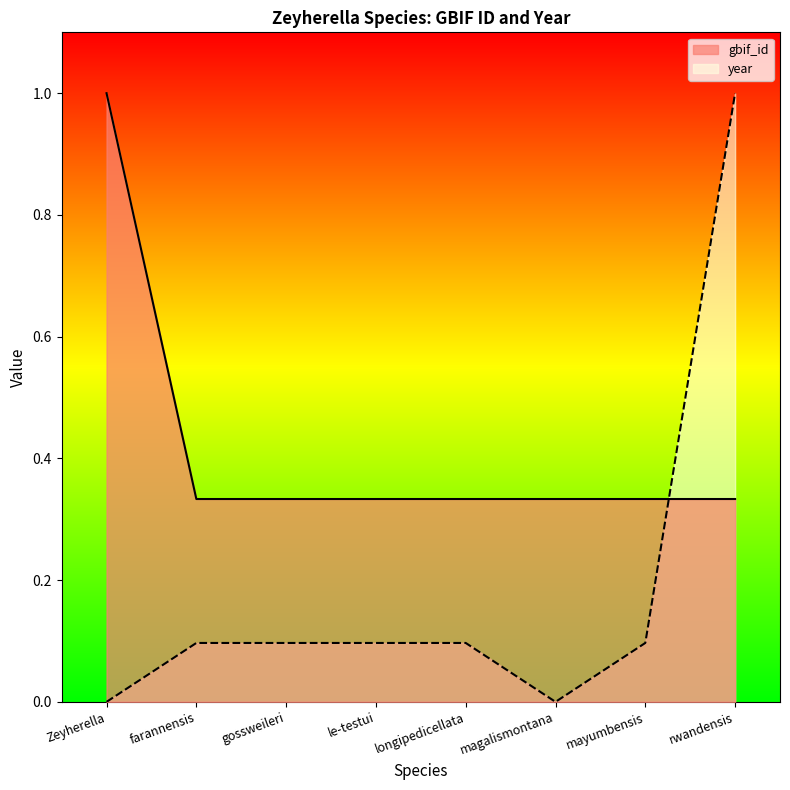

Reading left to right, what are all the values shown in this chart?

gbif_id: Zeyherella=1.0	farannensis=0.3	gossweileri=0.3	le-testui=0.3	longipedicellata=0.3	magalismontana=0.3	mayumbensis=0.3	rwandensis=0.3
year: Zeyherella=0.0	farannensis=0.1	gossweileri=0.1	le-testui=0.1	longipedicellata=0.1	magalismontana=0.0	mayumbensis=0.1	rwandensis=1.0